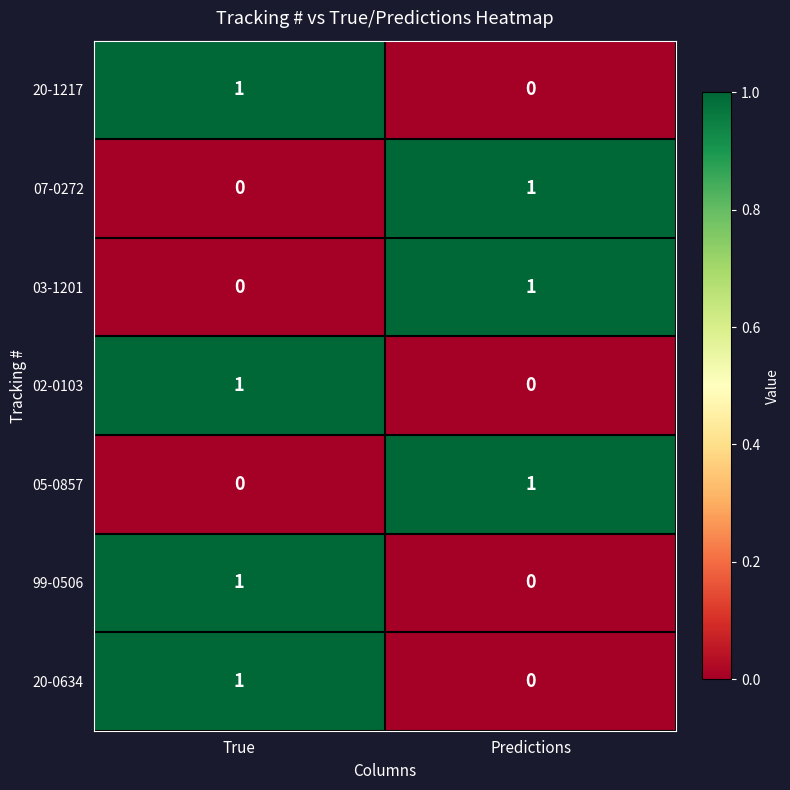

True or false: 20-0634 has a value of 0 at Predictions.

True